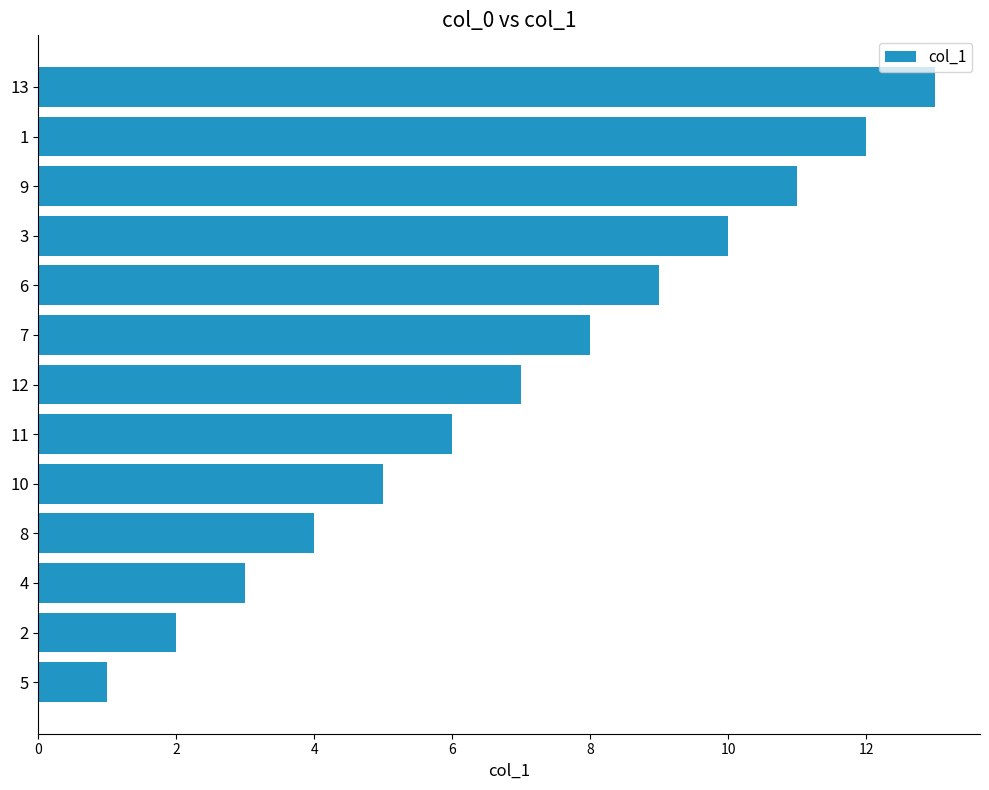

How many distinct data groups are displayed?

1